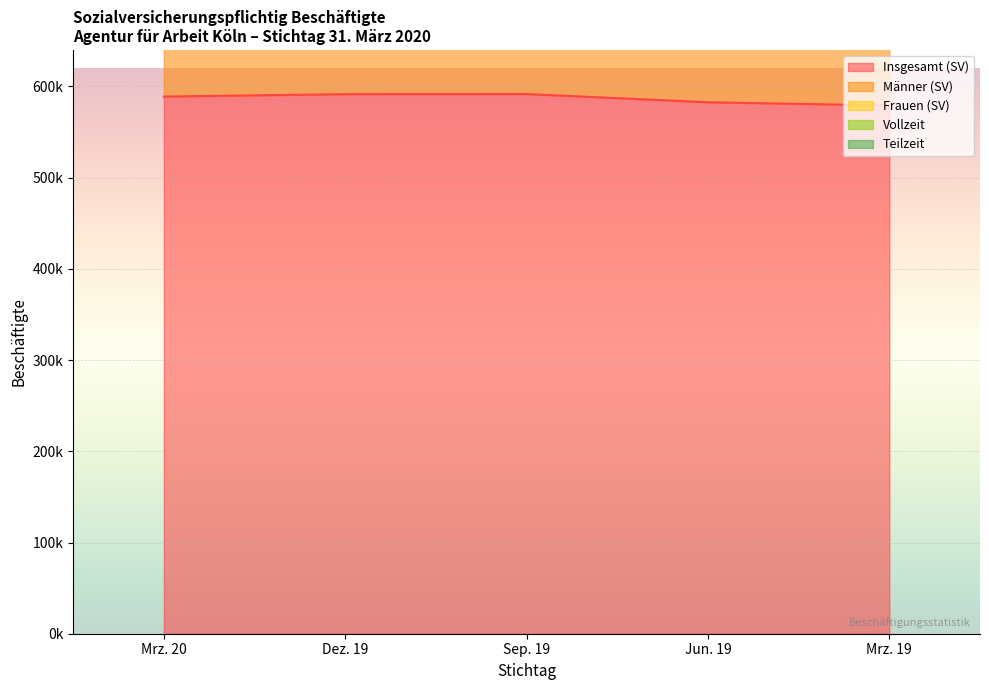

What is the sum of all Frauen (SV) values?

5867630